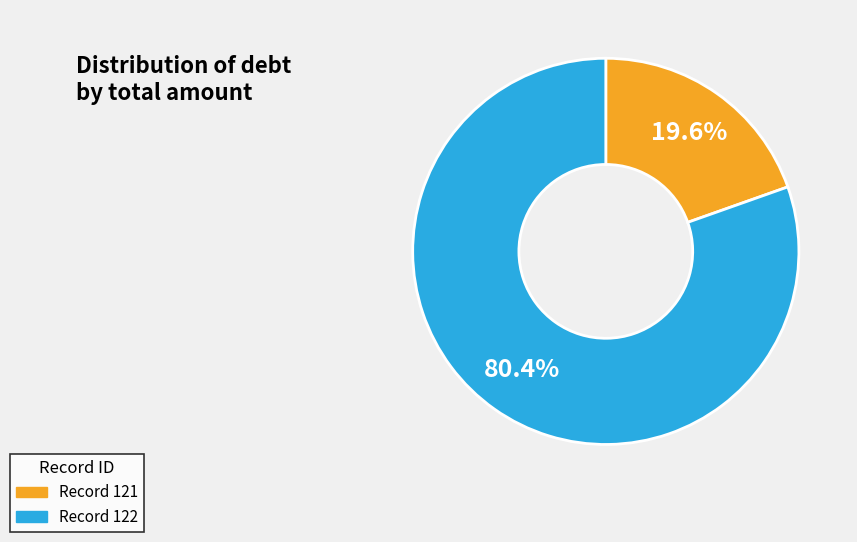

How many slices are in this pie chart?

2